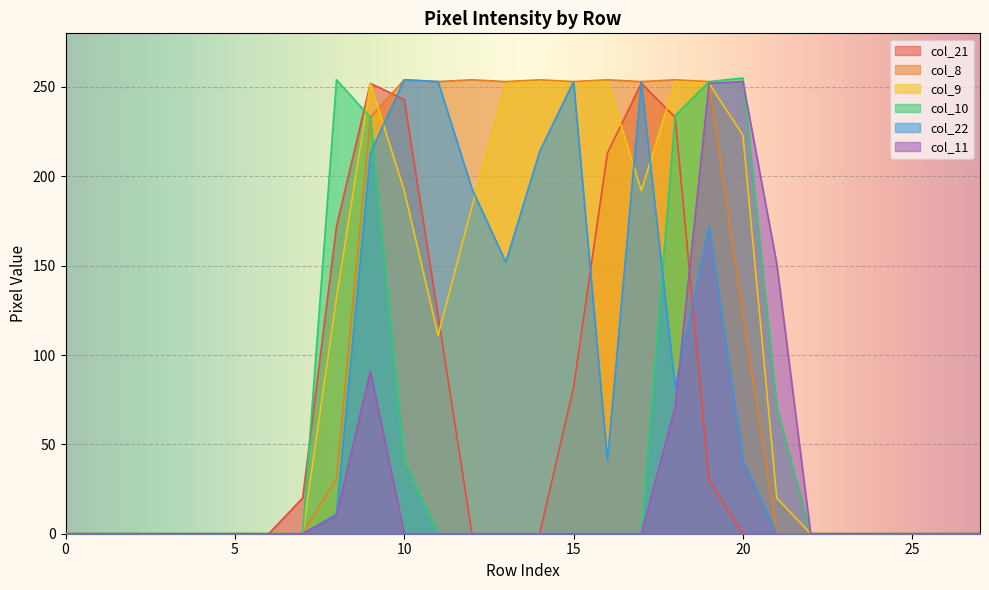

Read the col_8 value at 15, to the nearest 5.

255